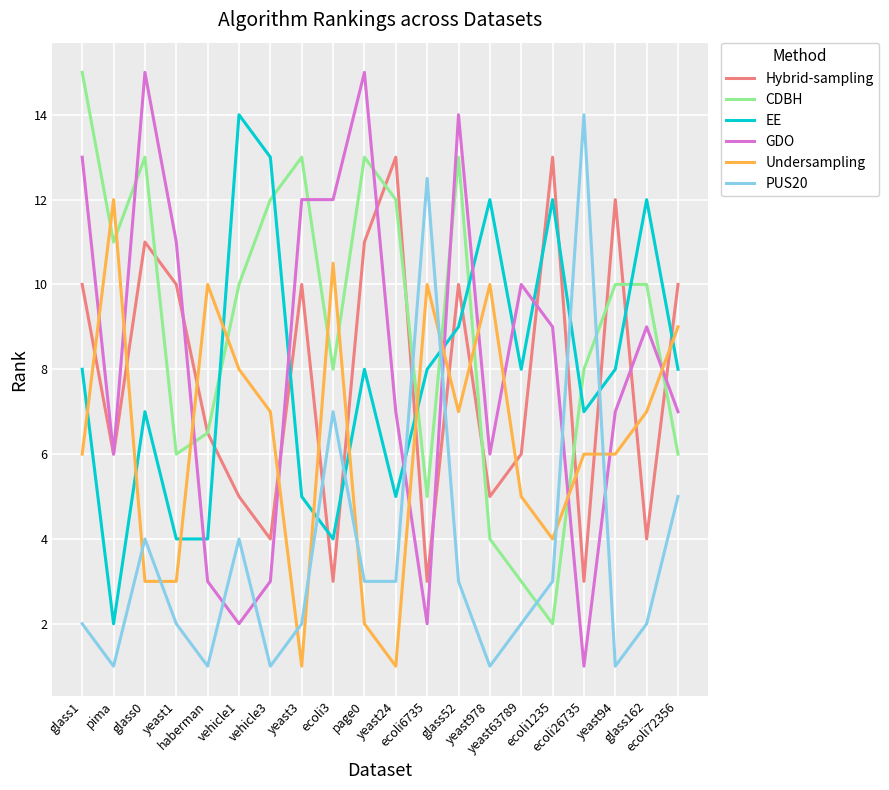

What is the lowest value of the GDO series?

1.0